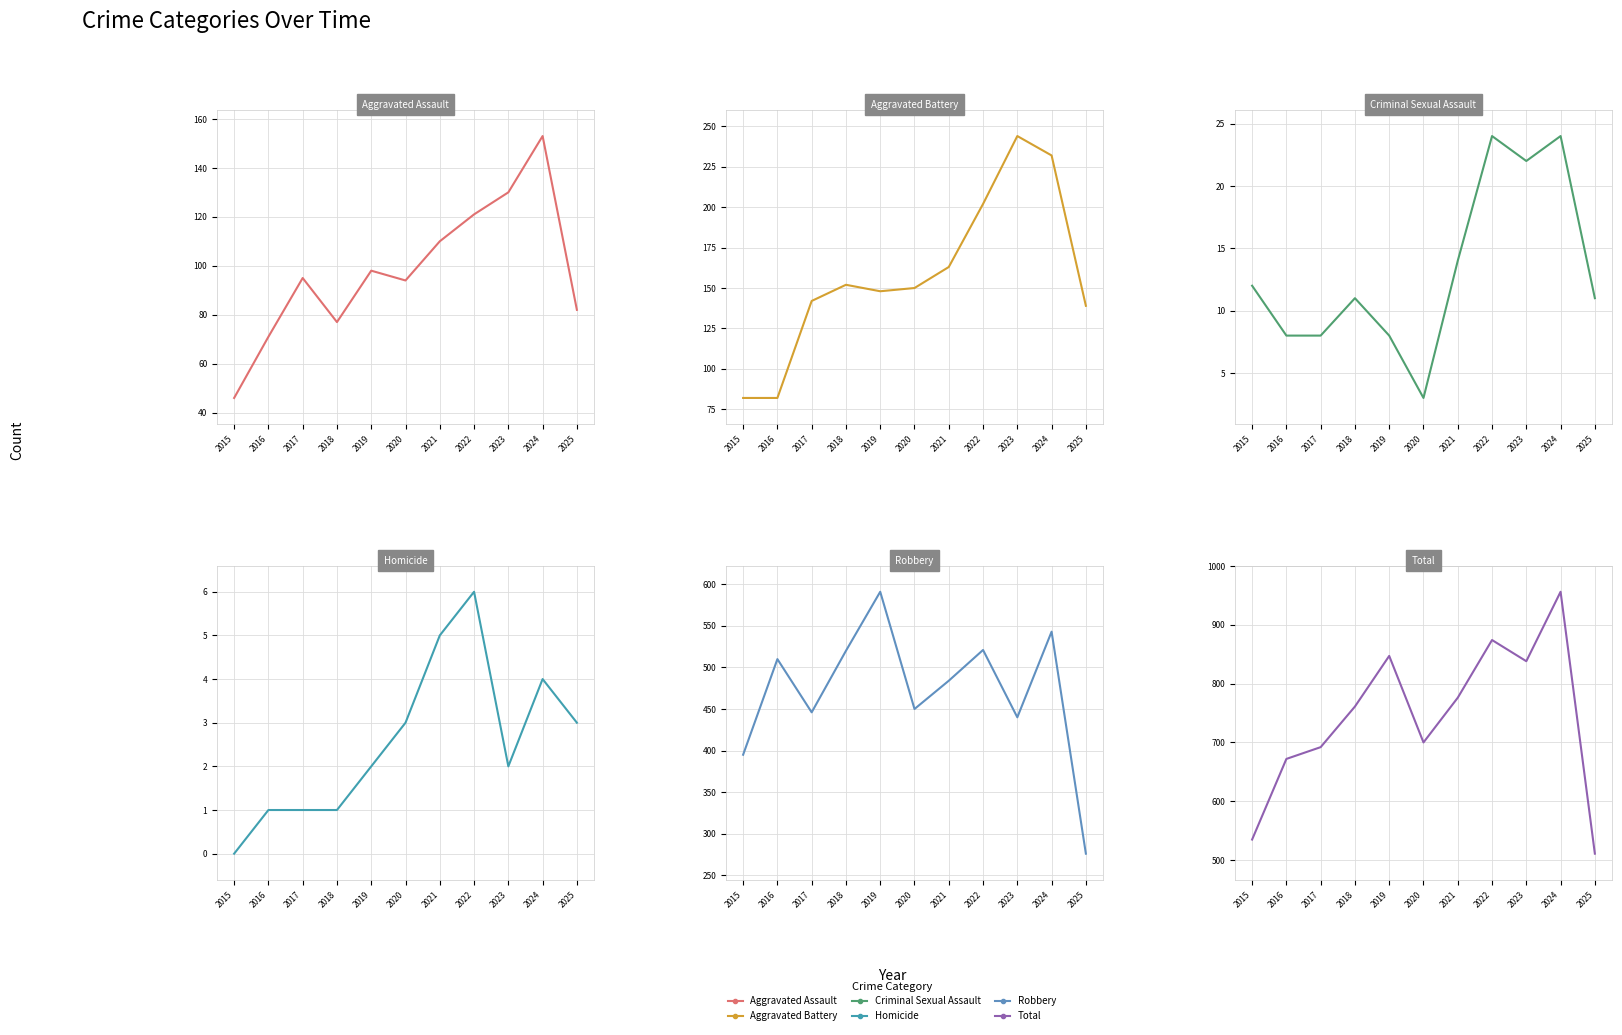

Reading left to right, list all the values displayed in this chart.

Aggravated Assault: 2015=46	2016=71	2017=95	2018=77	2019=98	2020=94	2021=110	2022=121	2023=130	2024=153	2025=82
Aggravated Battery: 2015=82	2016=82	2017=142	2018=152	2019=148	2020=150	2021=163	2022=202	2023=244	2024=232	2025=139
Criminal Sexual Assault: 2015=12	2016=8	2017=8	2018=11	2019=8	2020=3	2021=14	2022=24	2023=22	2024=24	2025=11
Homicide: 2015=0	2016=1	2017=1	2018=1	2019=2	2020=3	2021=5	2022=6	2023=2	2024=4	2025=3
Robbery: 2015=395	2016=510	2017=446	2018=520	2019=591	2020=450	2021=484	2022=521	2023=440	2024=543	2025=276
Total: 2015=535	2016=672	2017=692	2018=761	2019=847	2020=700	2021=776	2022=874	2023=838	2024=956	2025=511